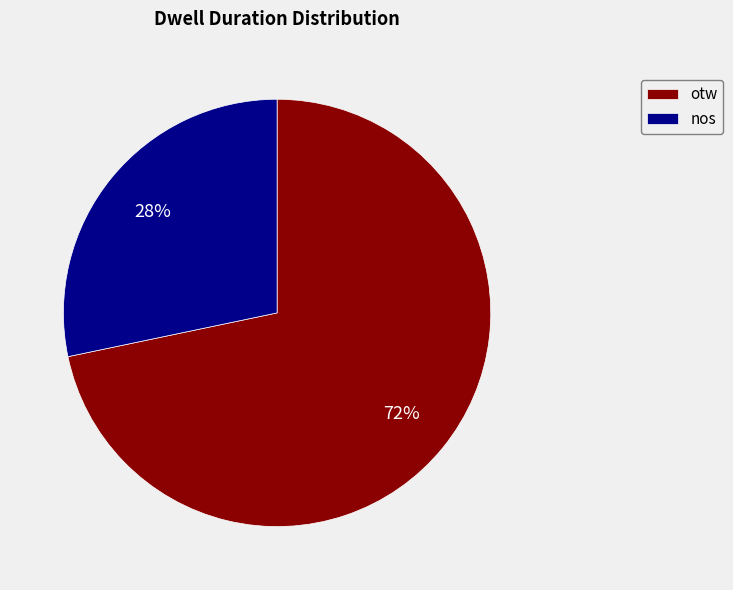

To the nearest percent, what is the average slice percentage?

50%